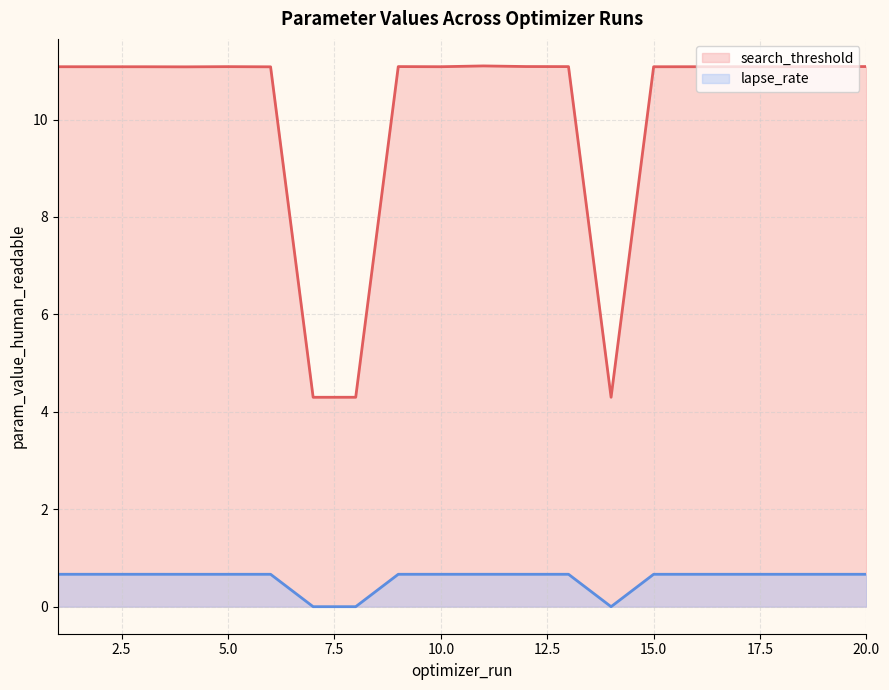

Reading left to right, extract all data points from this chart.

search_threshold: 11.1	11.1	11.1	11.1	11.1	11.1	4.3	4.3	11.1	11.1	11.1	11.1	11.1	4.3	11.1	11.1	11.1	11.1	11.1	11.1
lapse_rate: 0.7	0.7	0.7	0.7	0.7	0.7	0.0	0.0	0.7	0.7	0.7	0.7	0.7	0.0	0.7	0.7	0.7	0.7	0.7	0.7